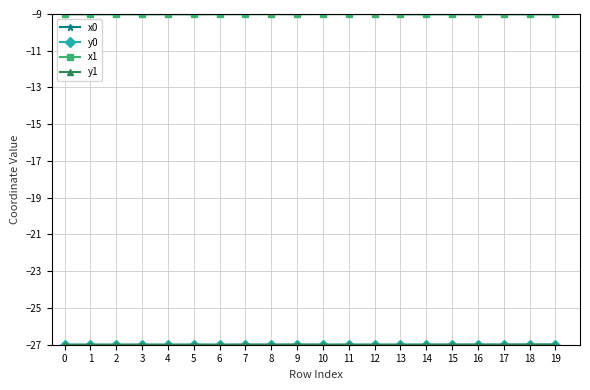

What is the minimum value shown in the chart?

-27.0